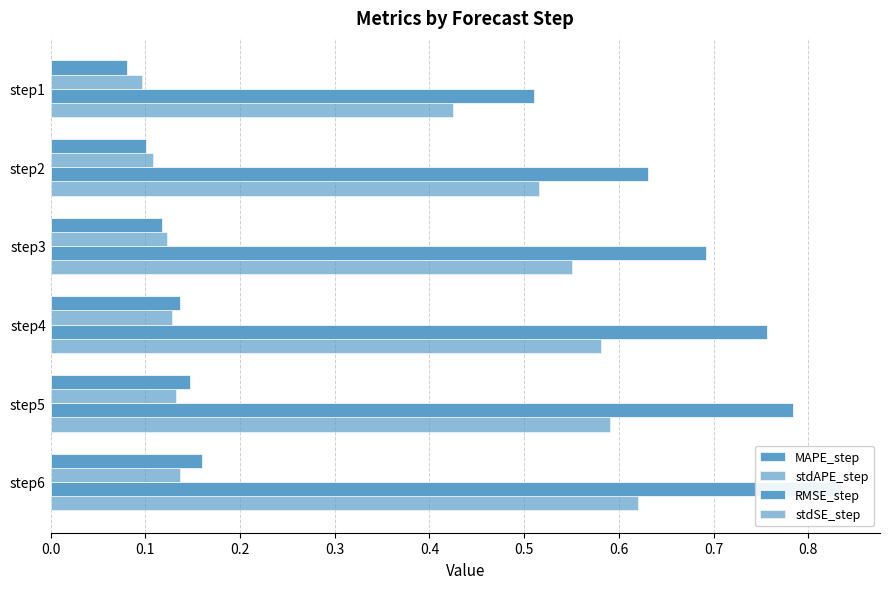

Count the number of data series in this chart.

4